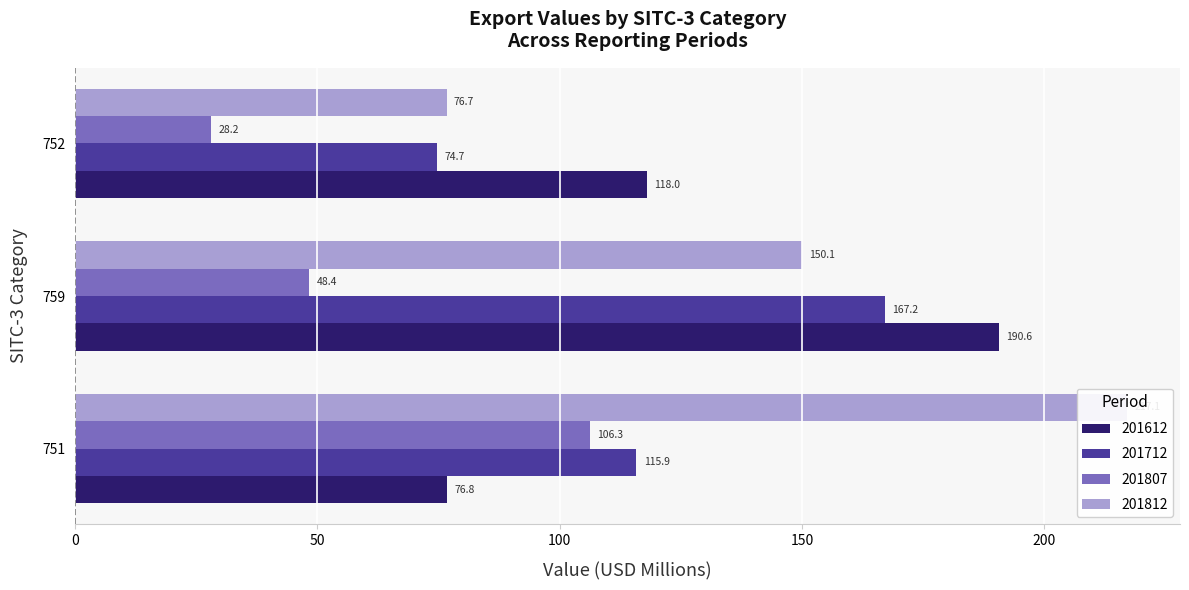

Which series changed the most between 759 and 752?

201712